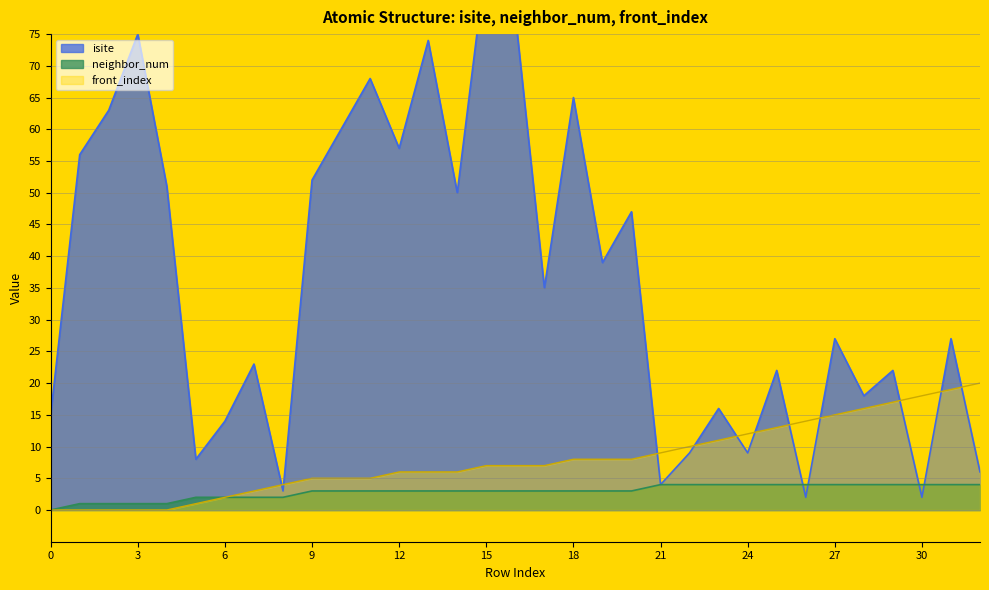

The value of neighbor_num at 20 is 4. True or false?

False